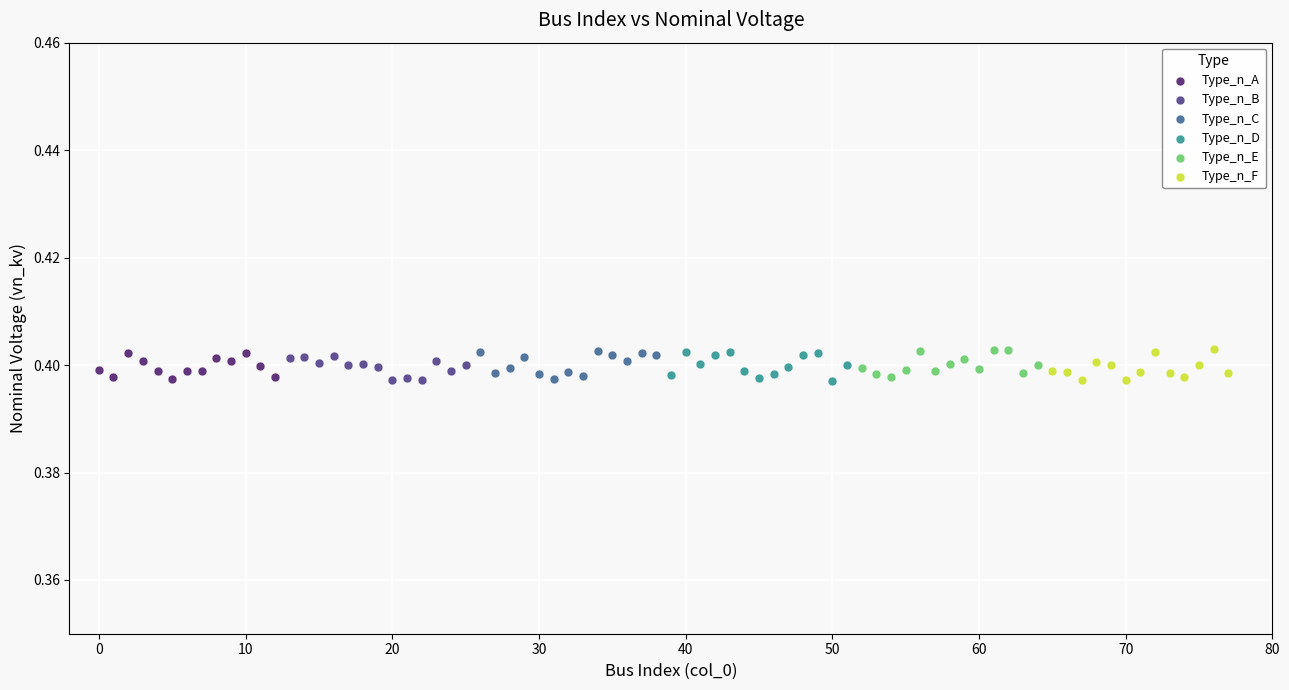

What are all the series names shown in the legend?

Type_n_A, Type_n_B, Type_n_C, Type_n_D, Type_n_E, Type_n_F